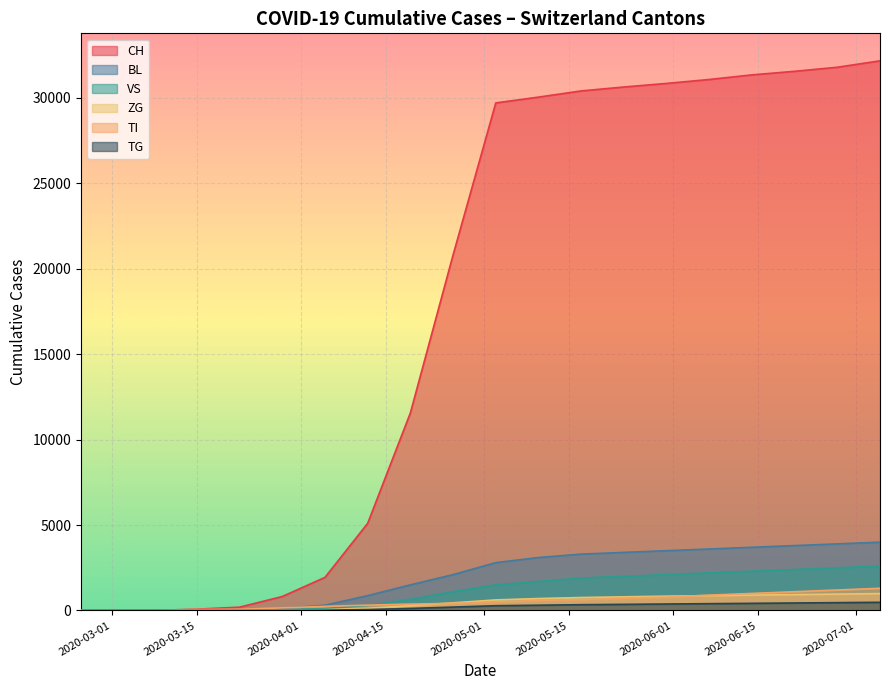

What is the highest value of the VS series?

2600